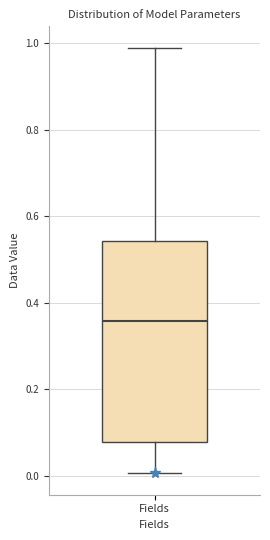

Where does the lower whisker of the box for Fields end on the y-axis? The values are not printed on the chart, so give them approximately, as read against the axis.

0.00